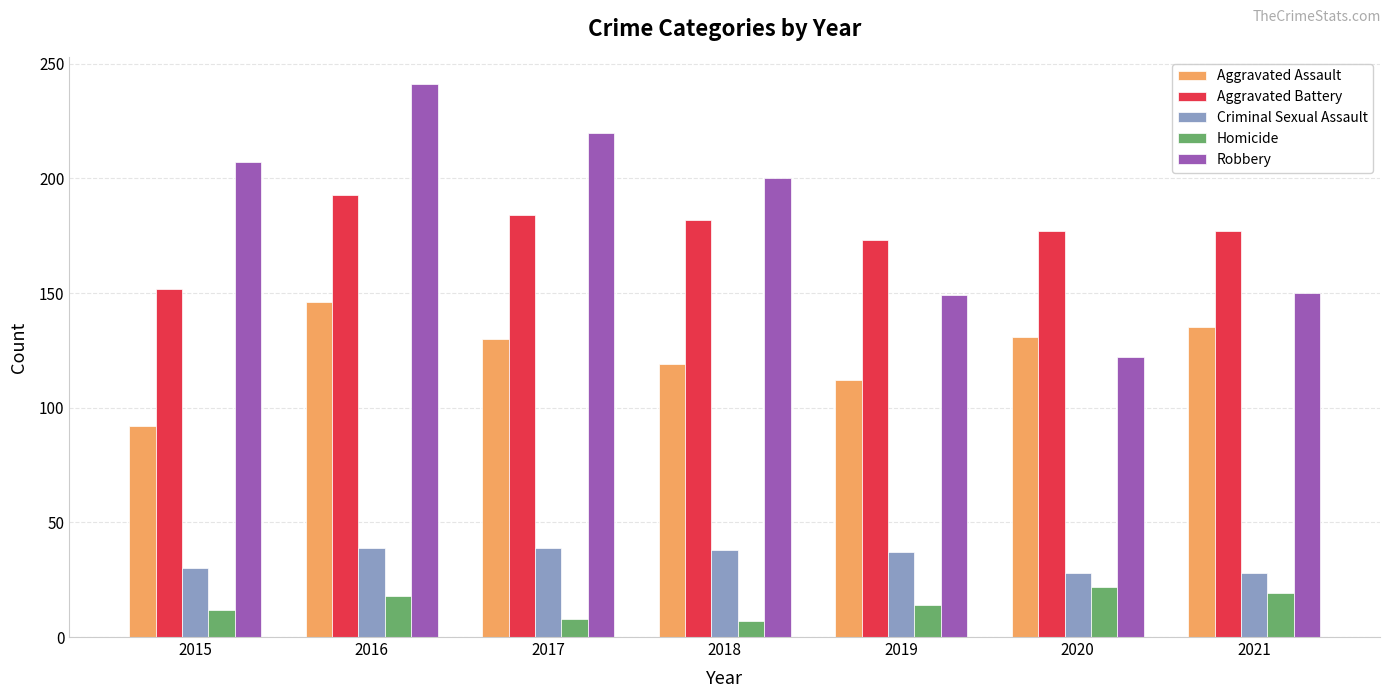

Which series has the largest range (max minus min)?

Robbery